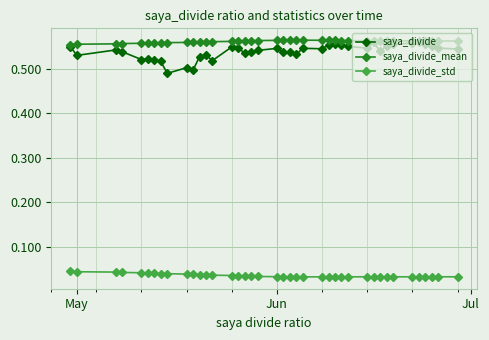

At how many categories does at least one series exceed 0?

40